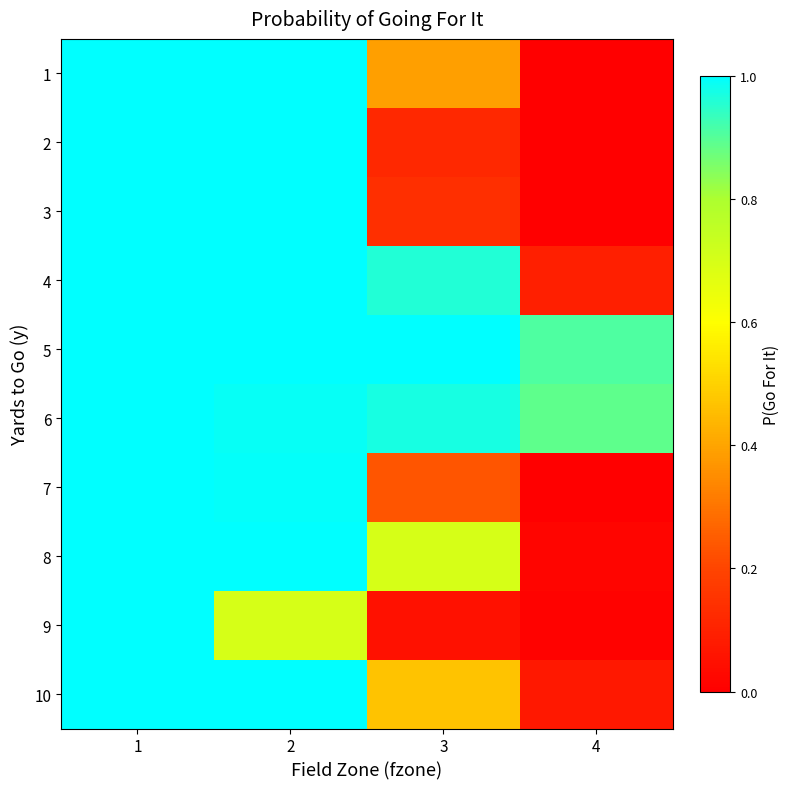

Reading left to right, transcribe all the data shown in this chart.

1: 1=1.0	2=1.0	3=0.4	4=0.0
2: 1=1.0	2=1.0	3=0.1	4=0.0
3: 1=1.0	2=1.0	3=0.1	4=0.0
4: 1=1.0	2=1.0	3=1.0	4=0.1
5: 1=1.0	2=1.0	3=1.0	4=0.9
6: 1=1.0	2=1.0	3=1.0	4=0.9
7: 1=1.0	2=1.0	3=0.2	4=0.0
8: 1=1.0	2=1.0	3=0.7	4=0.0
9: 1=1.0	2=0.7	3=0.1	4=0.0
10: 1=1.0	2=1.0	3=0.5	4=0.1